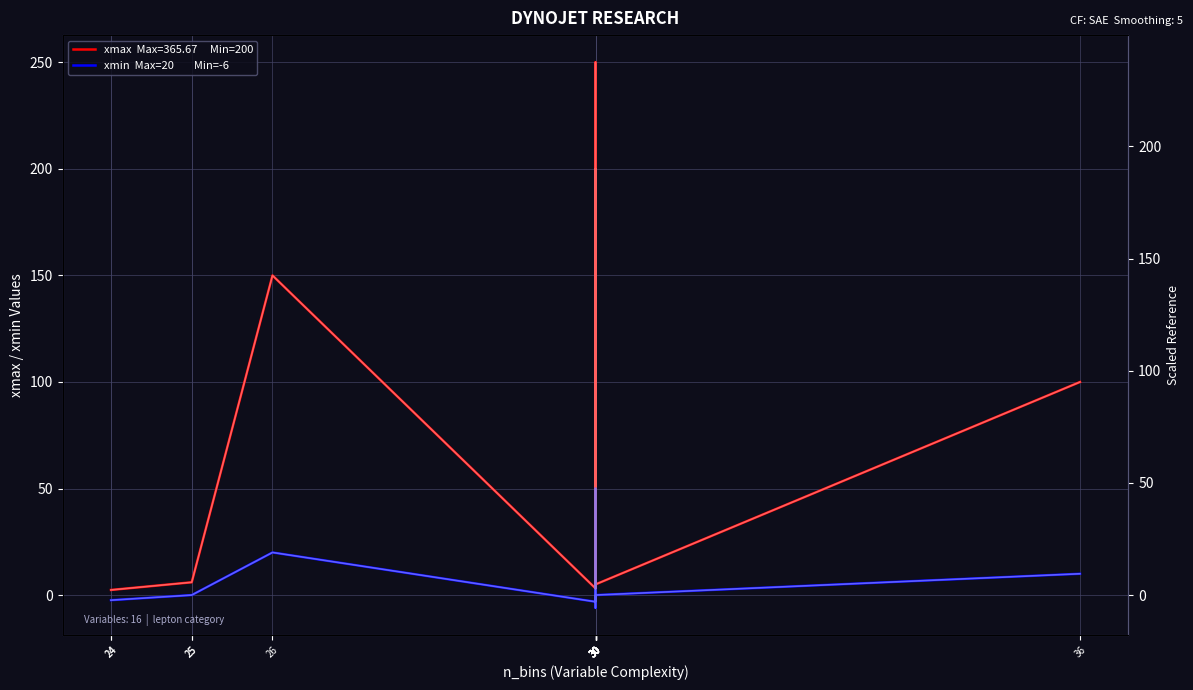

List the labels in order of xmin  Max=20        Min=-6 value, largest first.

30, 26, 36, 25, 25, 30, 30, 30, 30, 30, 24, 24, 30, 30, 30, 30